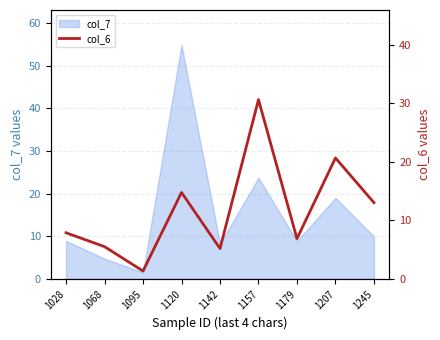

The value of col_7 at 1068 is 4.7. True or false?

True